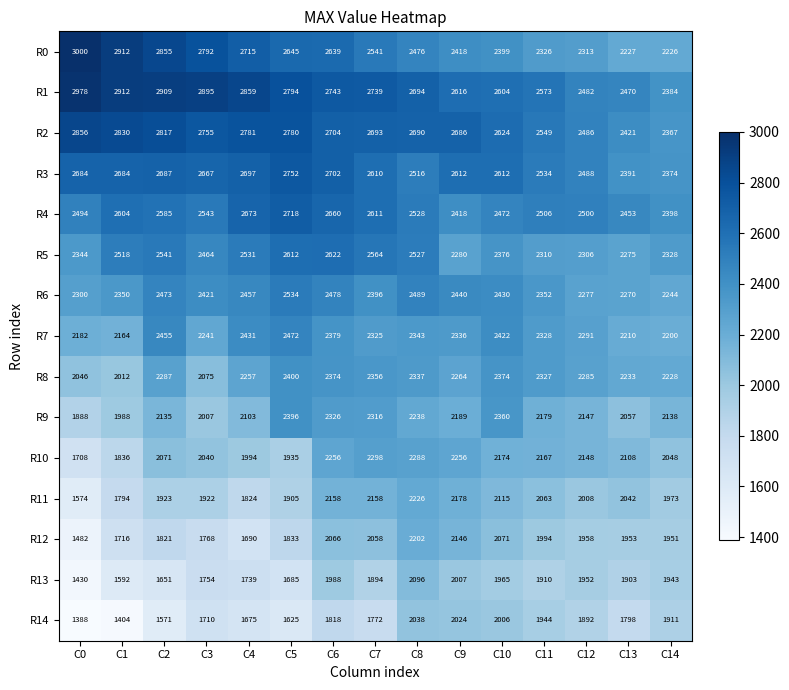

Is it true that R1 equals 4617 at C10?

False